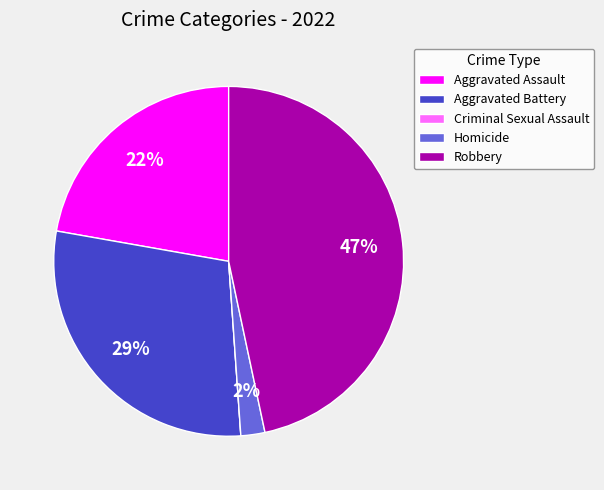

Which slice is the largest?

Robbery